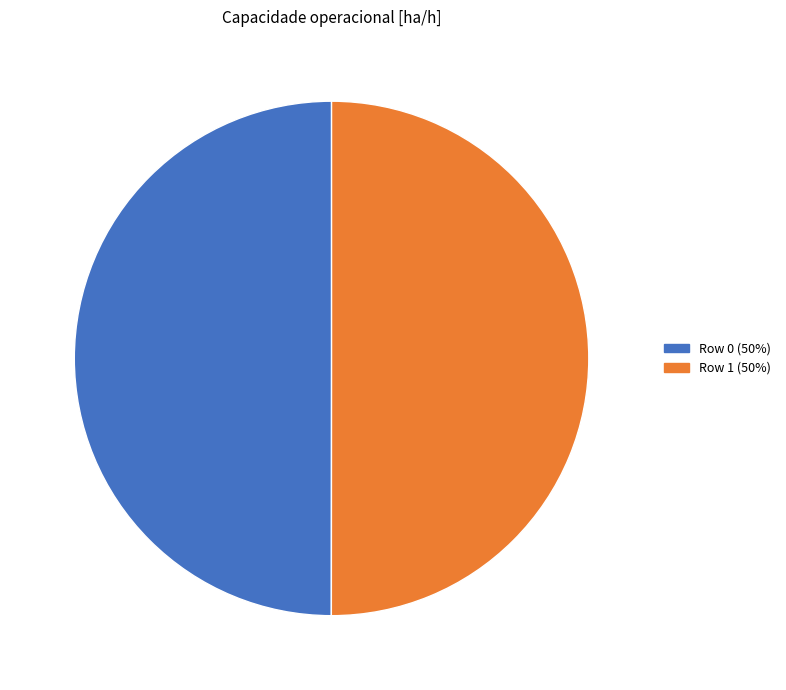

Is the sum of Row 1 and Row 0 greater than half?

Yes